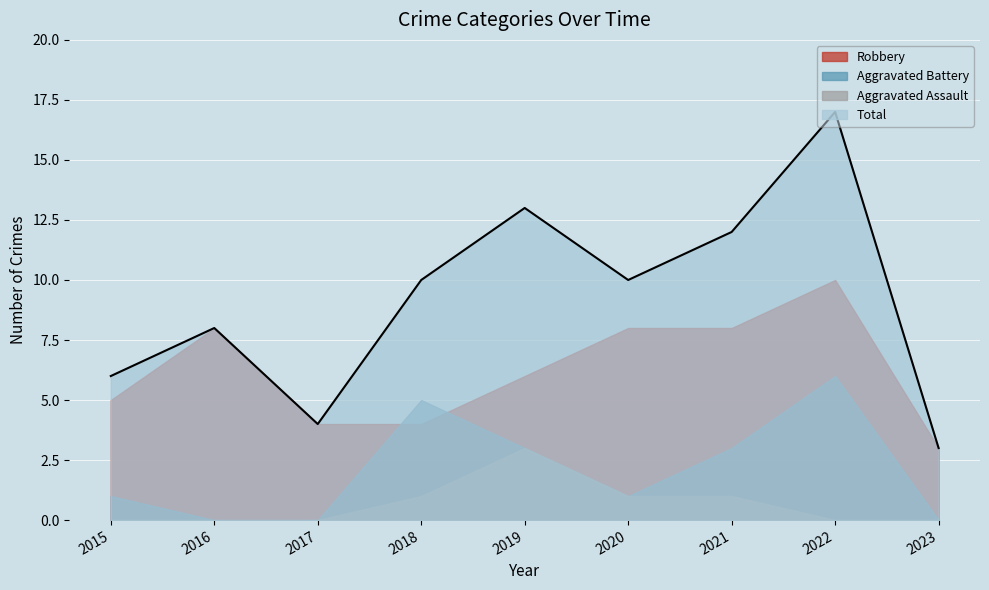

What is the sum of all Aggravated Battery values?

19